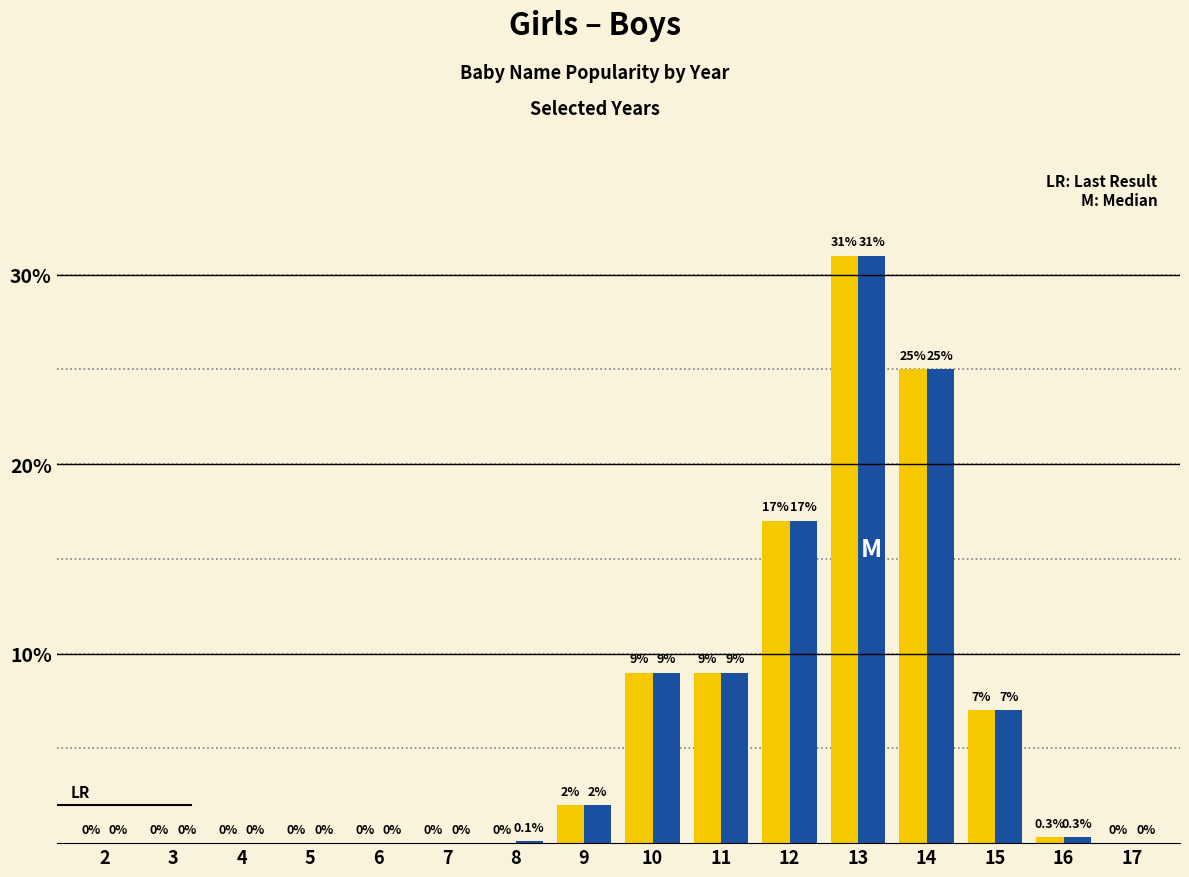

At which category is the sum across all series the highest?

13